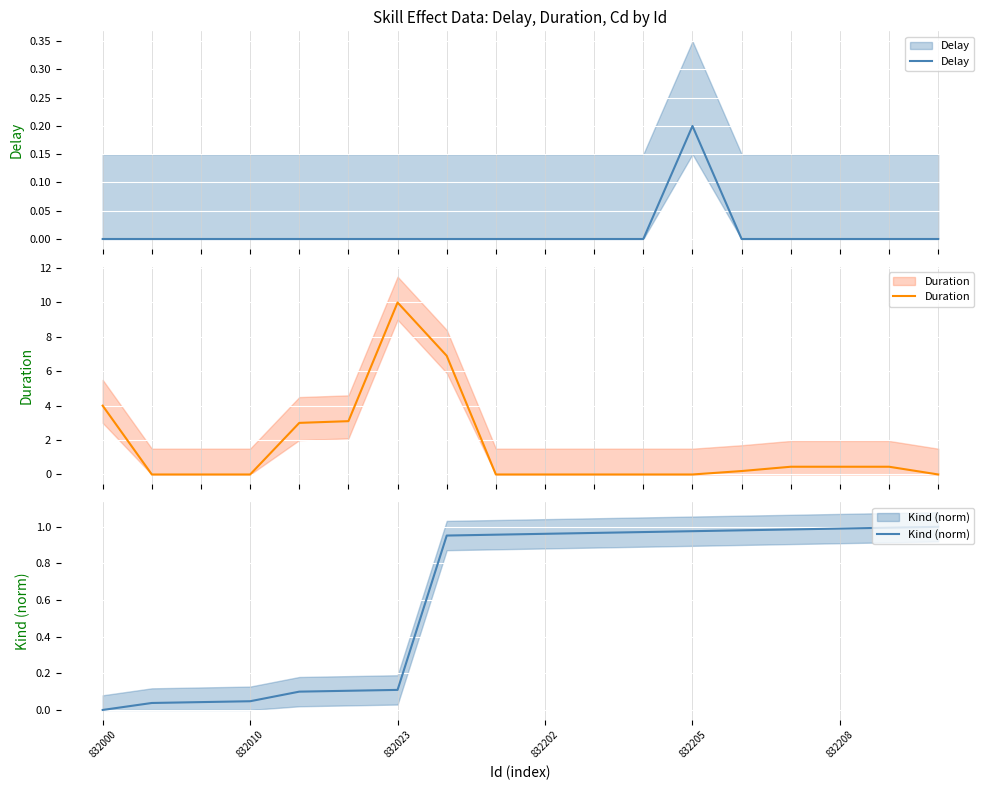

Does the chart display data point markers on the line(s)?

No